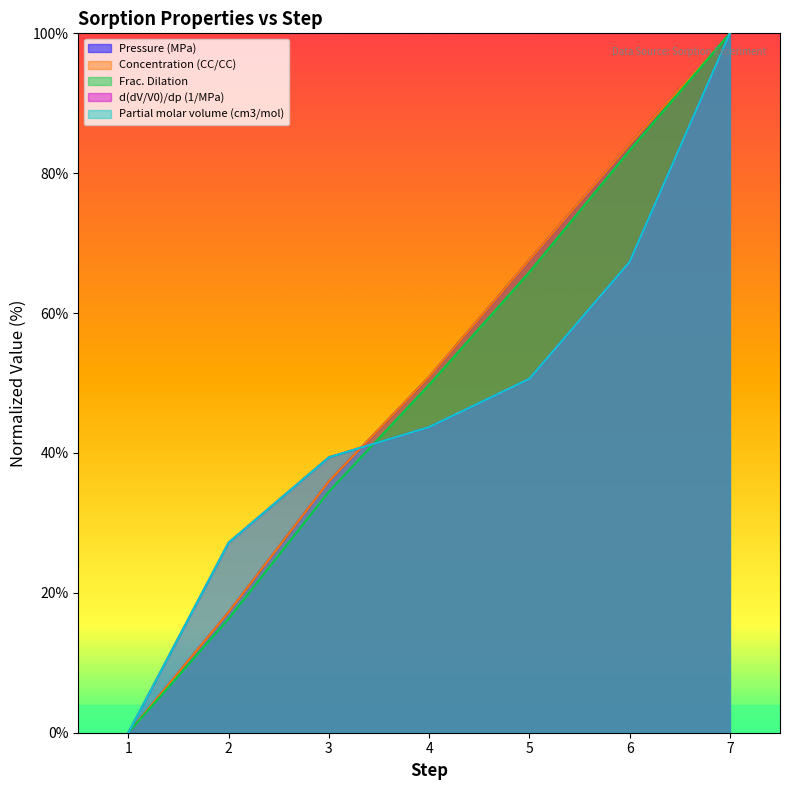

Reading left to right, list all the values displayed in this chart.

Pressure (MPa): 0.0	17.3	35.9	50.9	67.6	84.1	100.0
Concentration (CC/CC): 0.0	17.3	35.9	50.9	67.6	84.1	100.0
Frac. Dilation: 0.0	16.3	34.5	49.8	65.9	83.3	100.0
d(dV/V0)/dp (1/MPa): 0.0	27.2	39.4	43.7	50.6	67.3	100.0
Partial molar volume (cm3/mol): 0.0	27.2	39.4	43.7	50.6	67.3	100.0